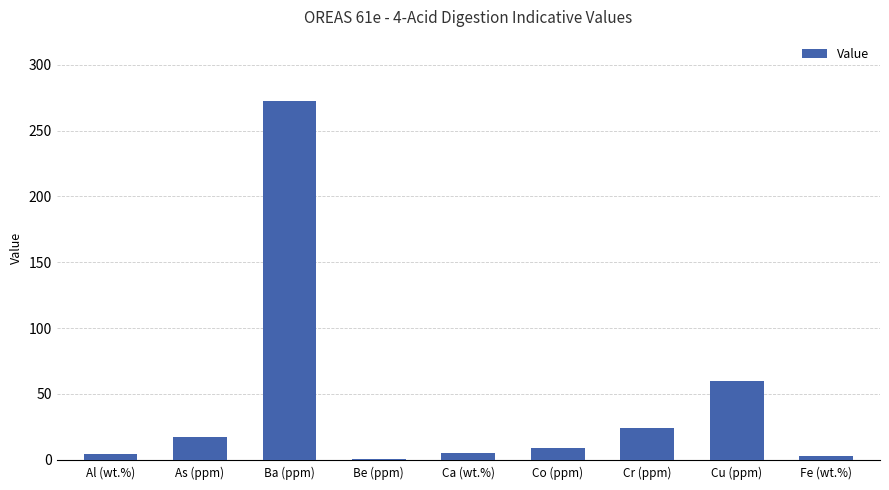

Where is the data nearest to the value 136?

Cu (ppm)